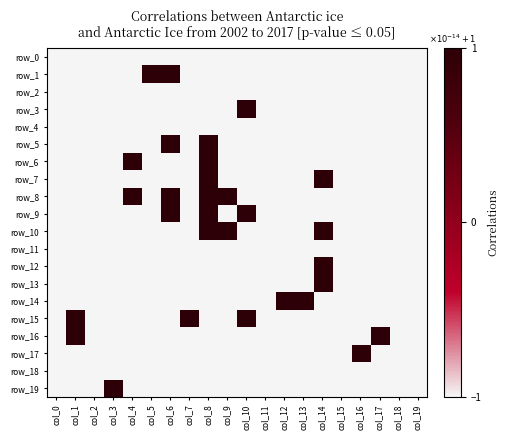

Count the row_3 values in the range -1 to 0.

19